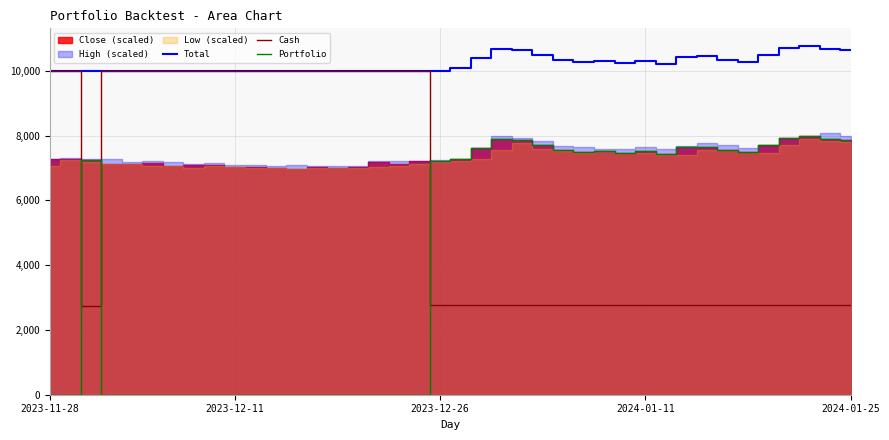

After their last crossing, which series has the higher values: Portfolio or Cash?

Portfolio